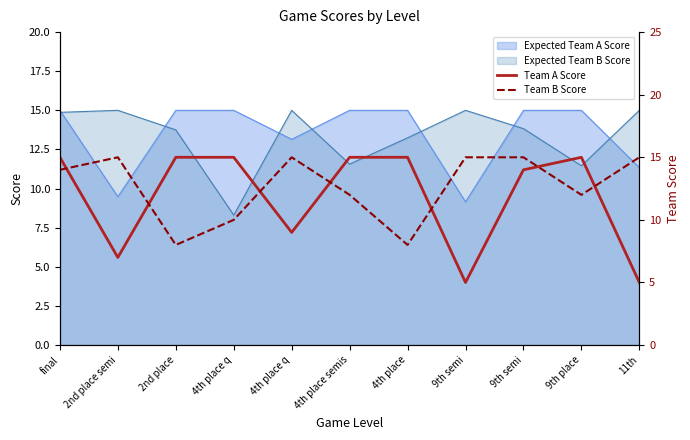

What is the value of the Team A Score point at the 10th from the left?

15